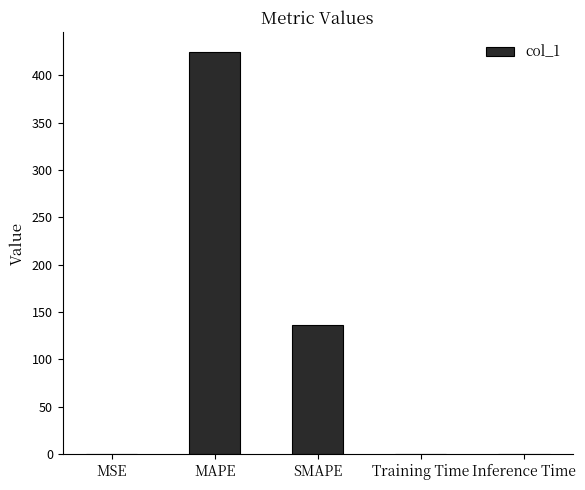

What is the sum of all values?

560.4